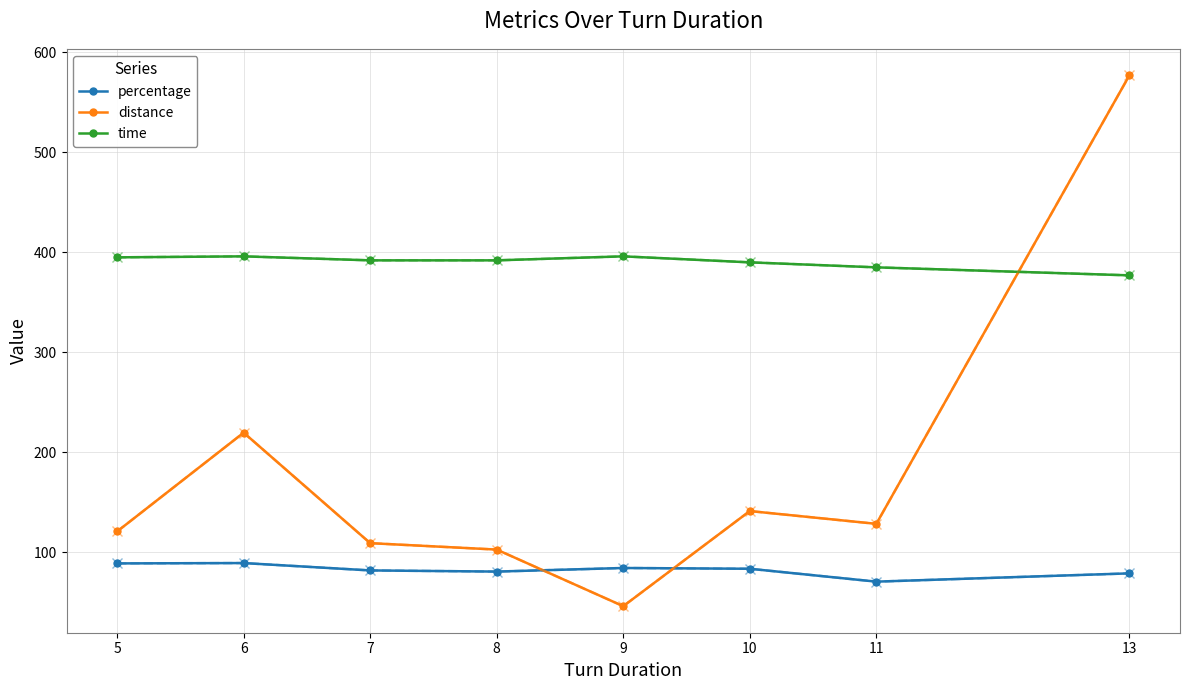

Does the chart have visible grid lines?

Yes